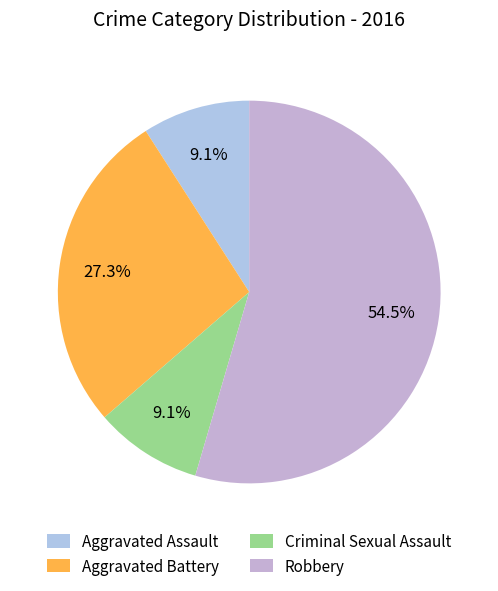

Which slice is the smallest?

Aggravated Assault